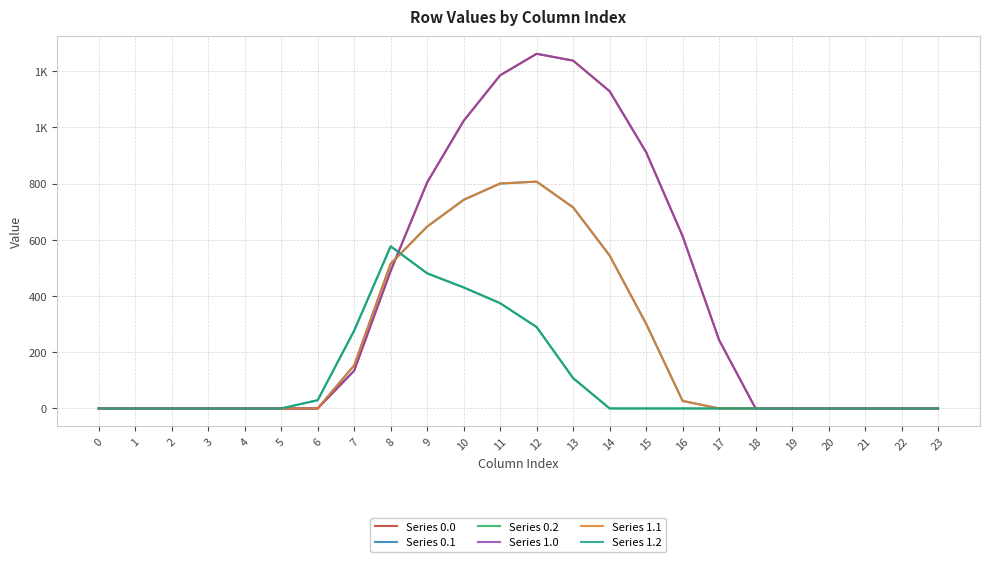

How many times do Series 1.0 and Series 1.2 cross each other?

1